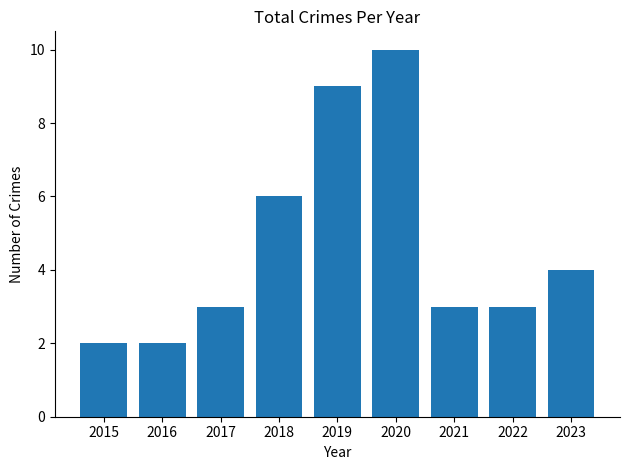

How many categories are shown in the chart?

9